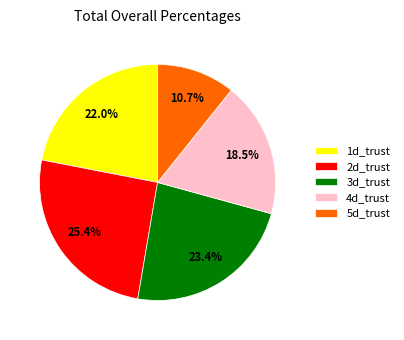

Combined, do 3d_trust and 4d_trust account for over 50%?

No